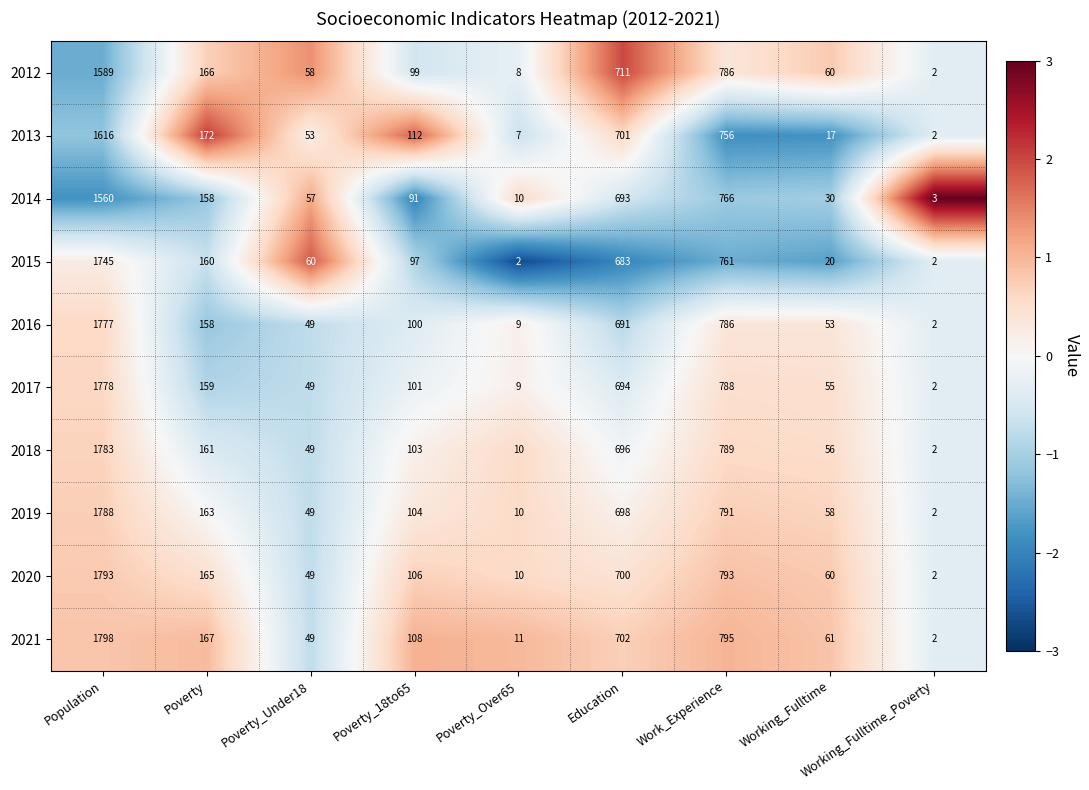

Is it true that 2018 equals 215 at Education?

False